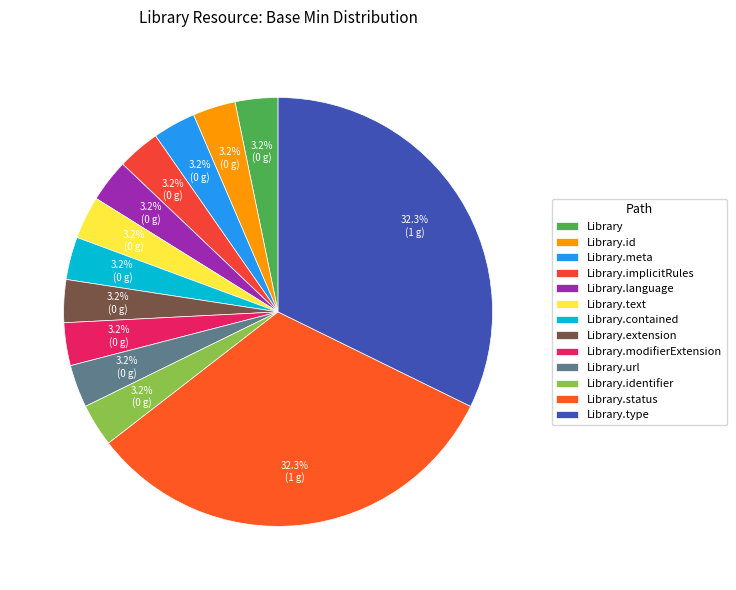

How many segments does this pie chart have?

13